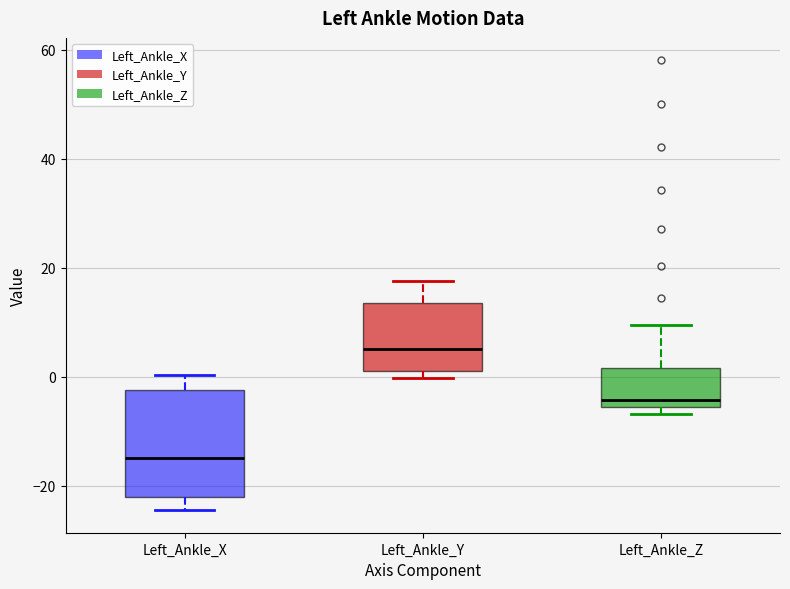

Which box has the lowest median line?

Left_Ankle_X